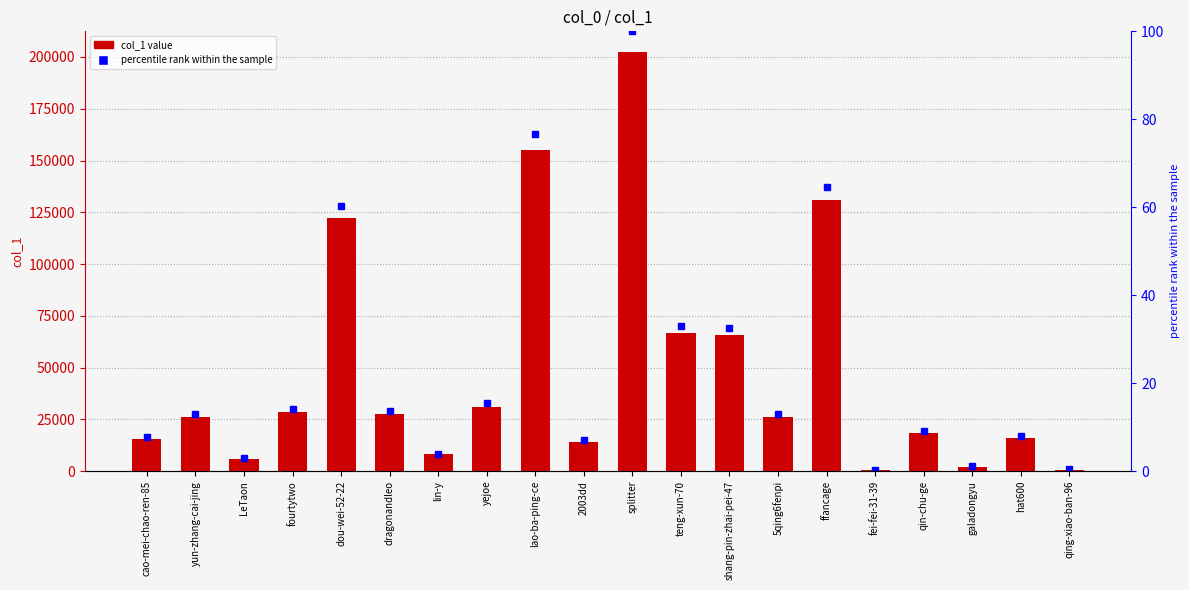

Between 2003dd and ffancage, which series saw the biggest shift?

col_1